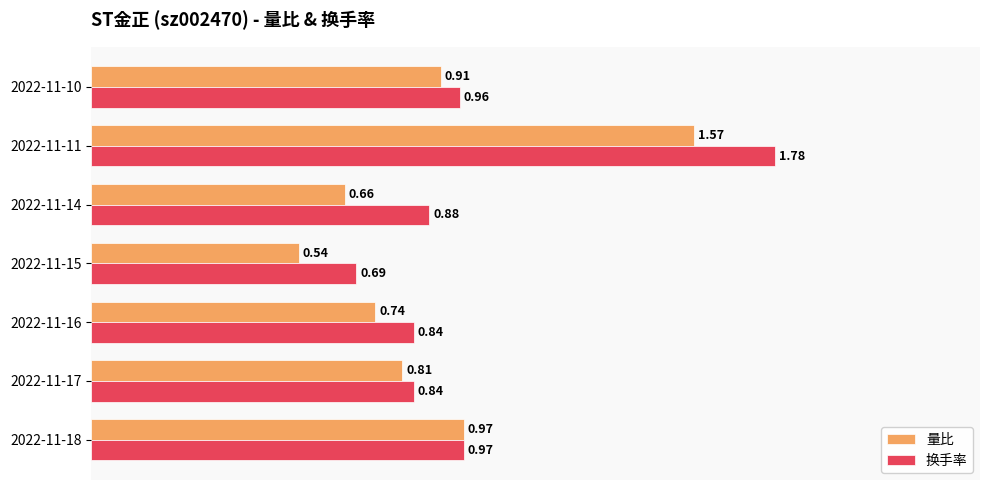

Is the value of 换手率 at 2022-11-16 greater than the value of 量比 at 2022-11-10?

No